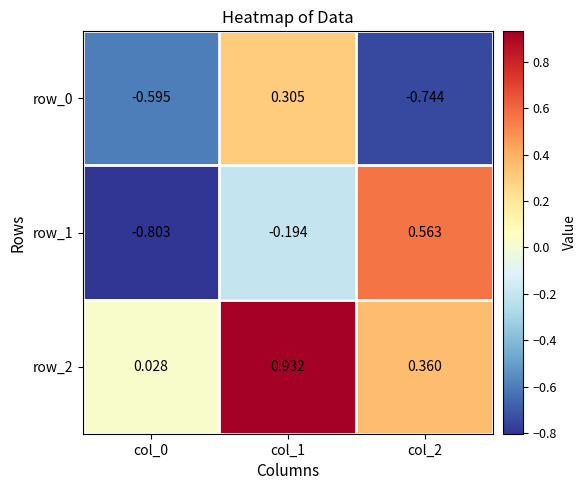

Is the value of row_0 at col_1 greater than the value of row_2 at col_2?

No